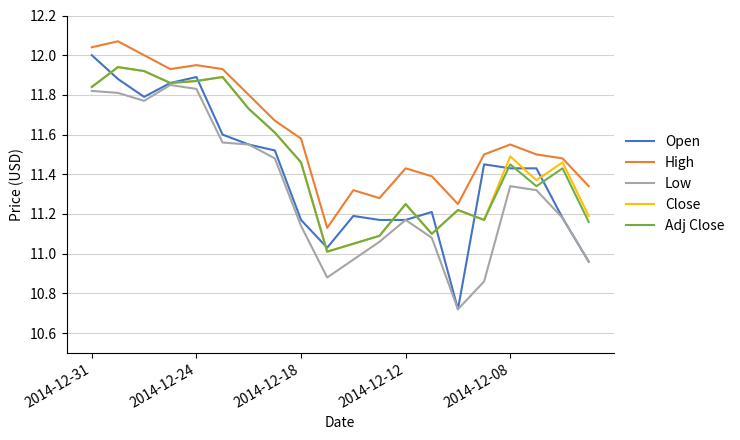

Which series has the widest spread of values?

Open